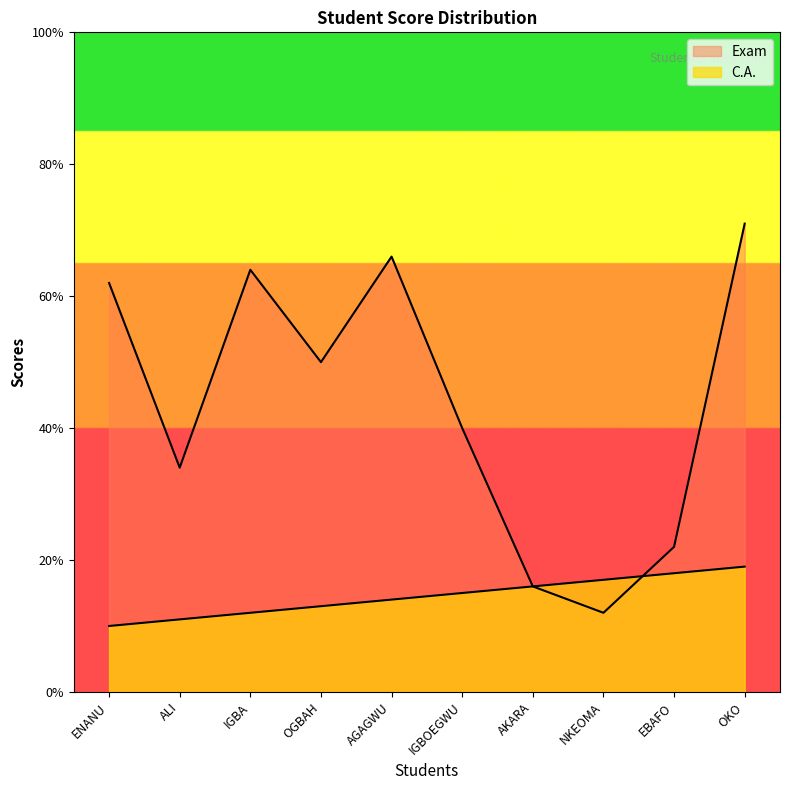

What is the smallest value displayed?

10